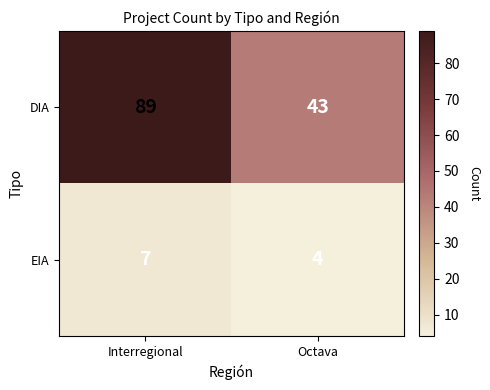

Reading left to right, transcribe all the data shown in this chart.

DIA: 89	43
EIA: 7	4